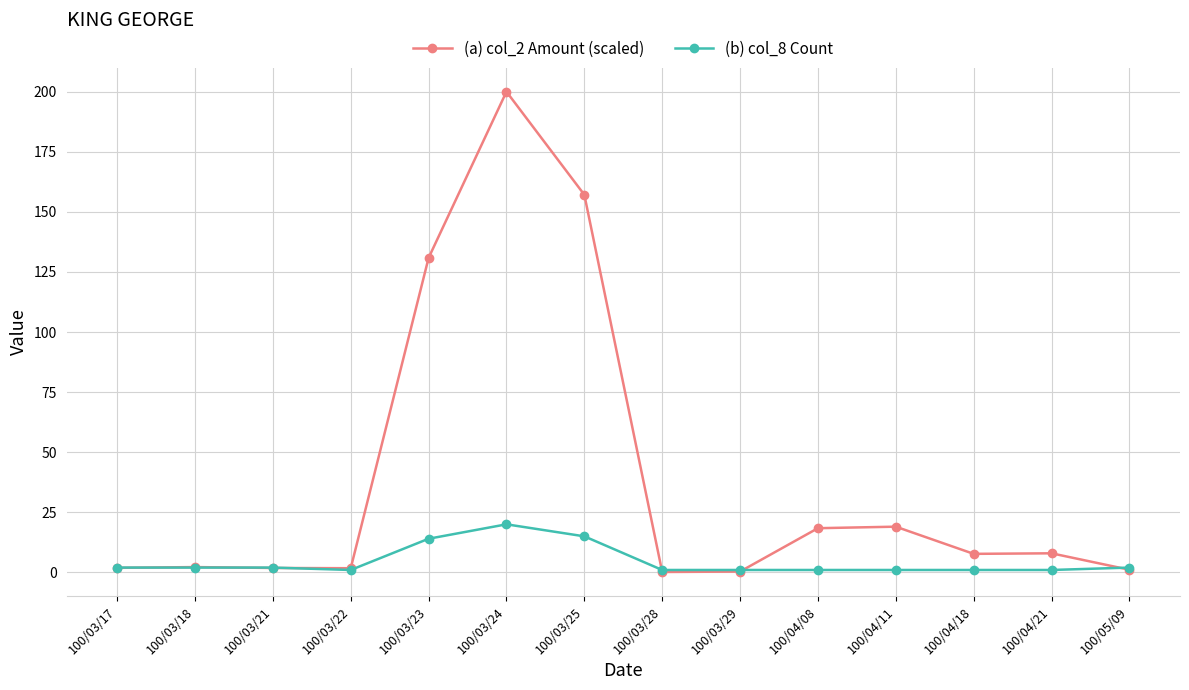

At how many categories does at least one series exceed 56?

3